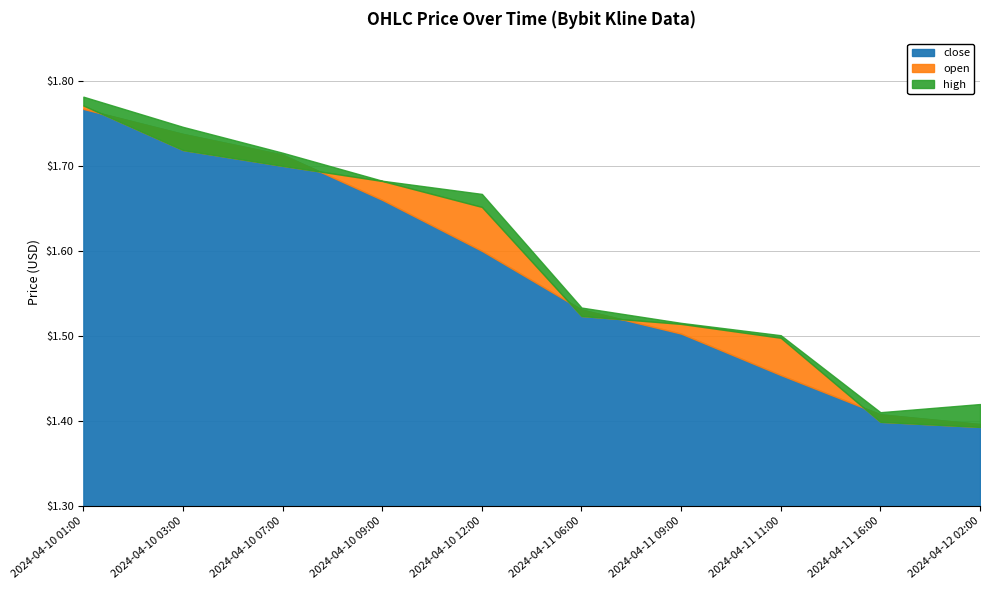

Between 2024-04-11 06:00 and 2024-04-11 11:00, which series saw the biggest shift?

close